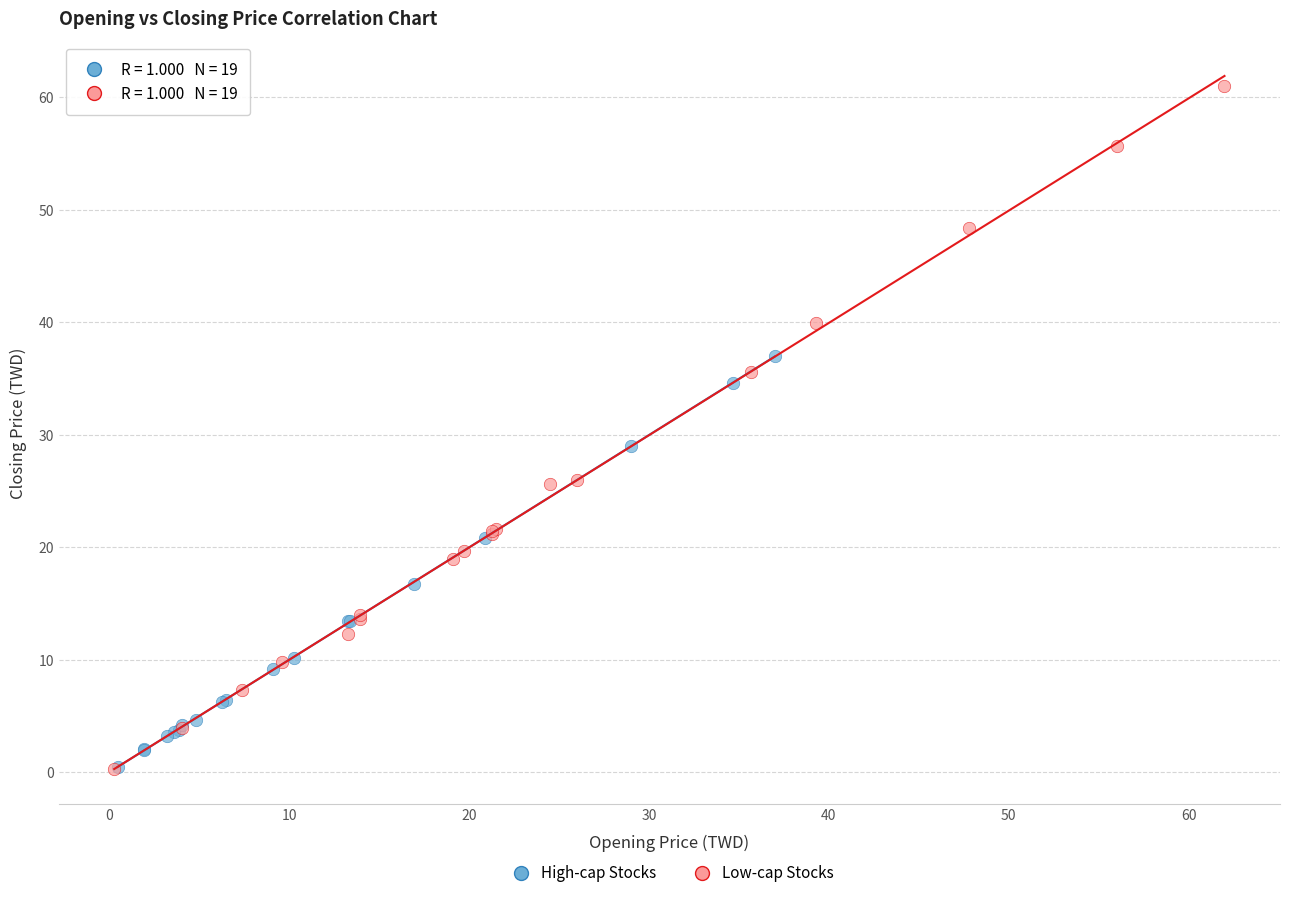

Which series has the largest Y range (max minus min)?

Low-cap Stocks